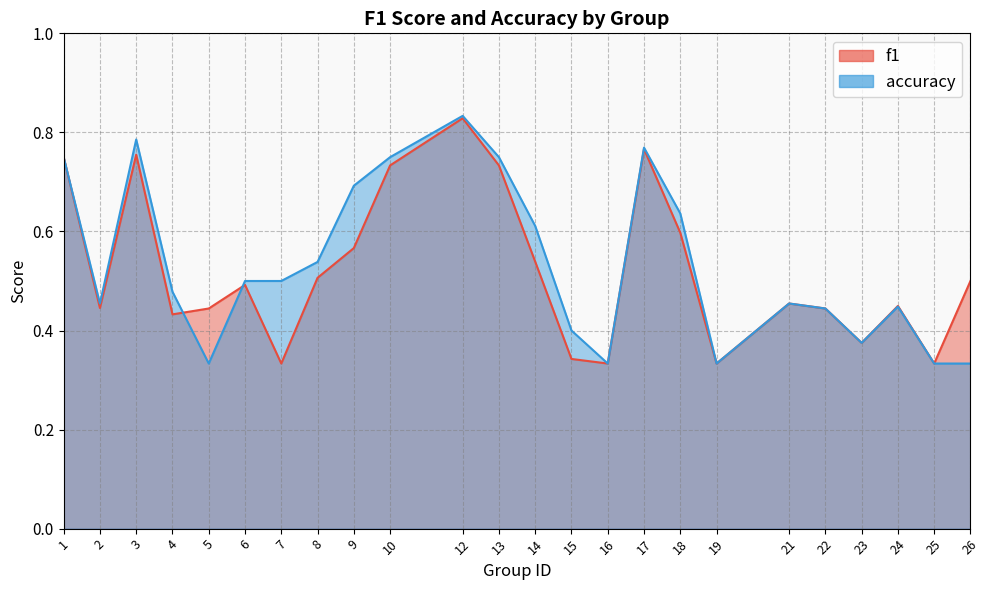

At how many categories does at least one series exceed 0?

24